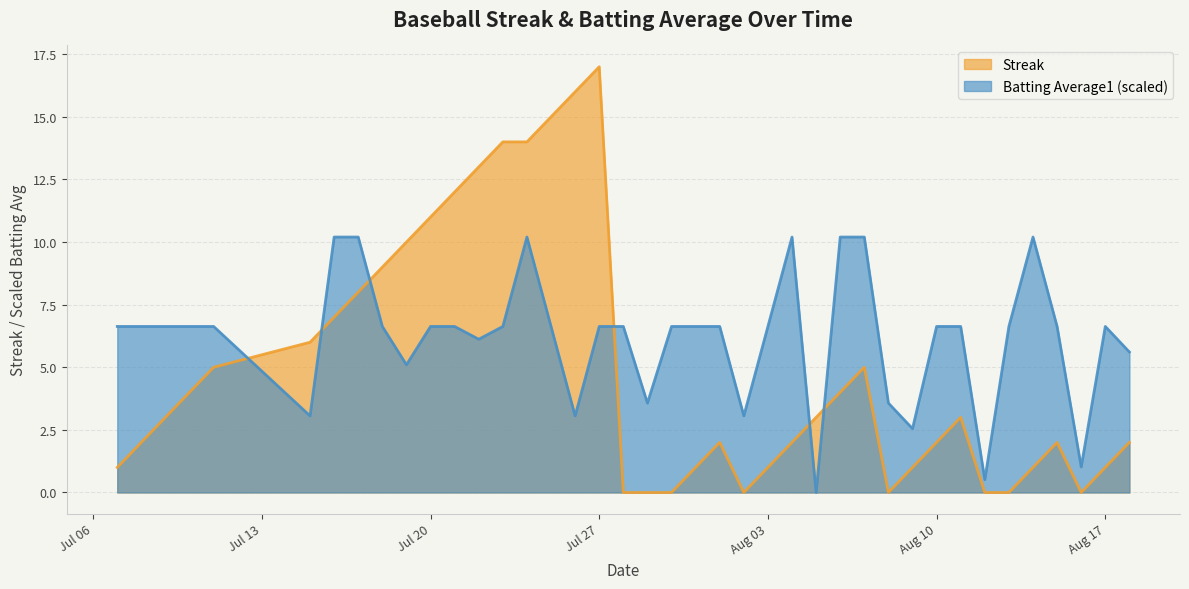

List the series in order of their peak value, lowest first.

Batting Average1 (scaled), Streak